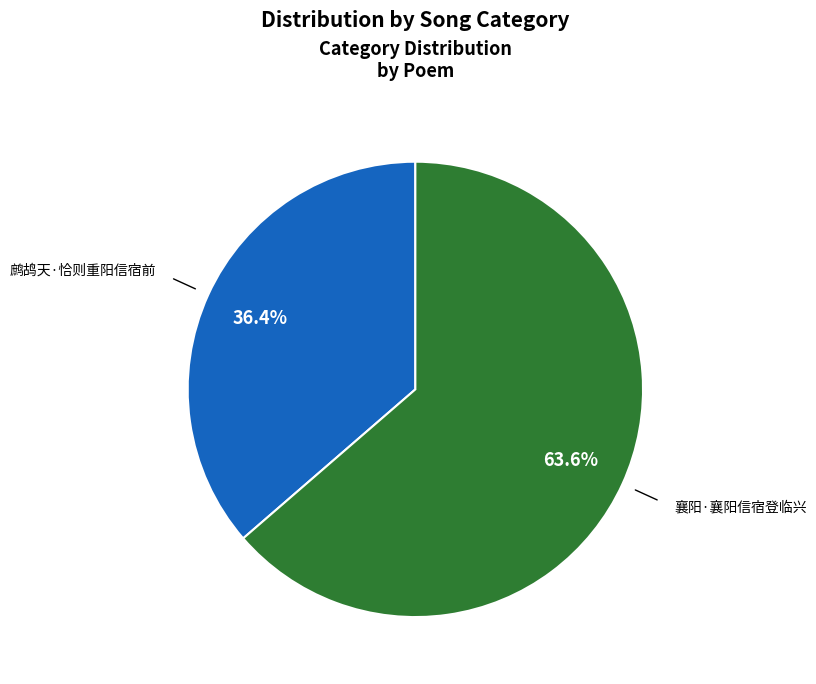

Does any single category account for the majority?

Yes